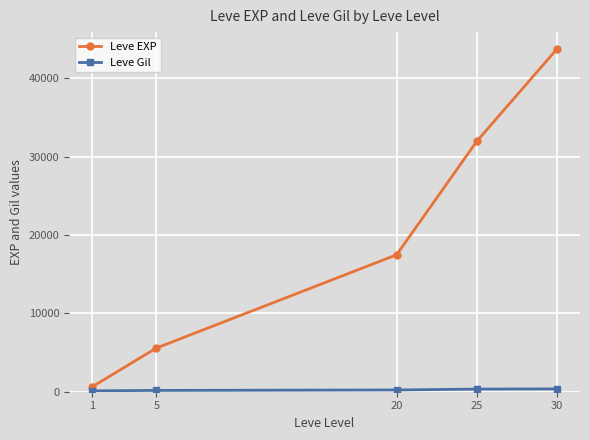

Which series changed the most between 5 and 20?

Leve EXP